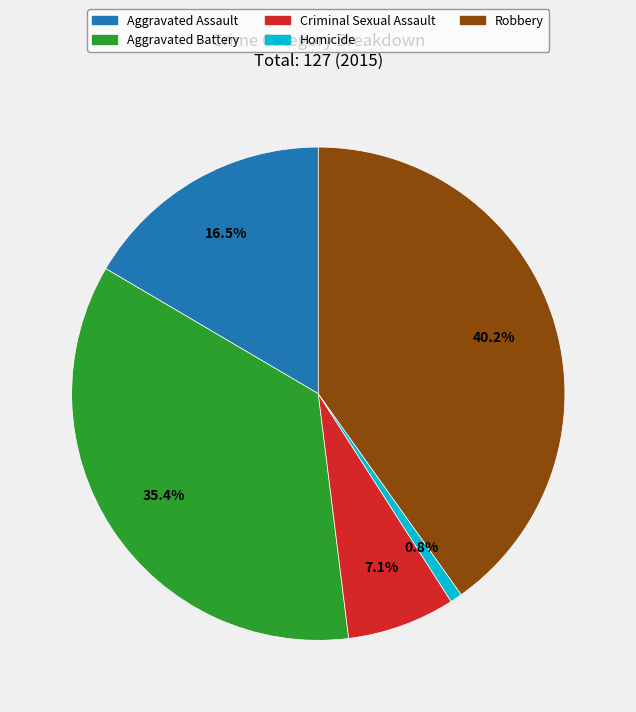

What is the largest slice in the pie chart?

Robbery